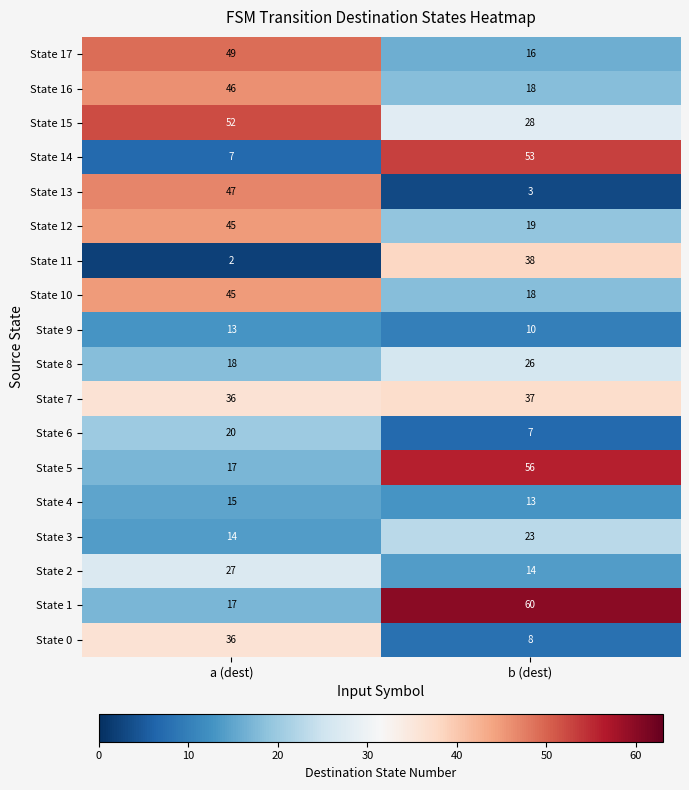

At which category does the chart reach its peak across all series?

b (dest)